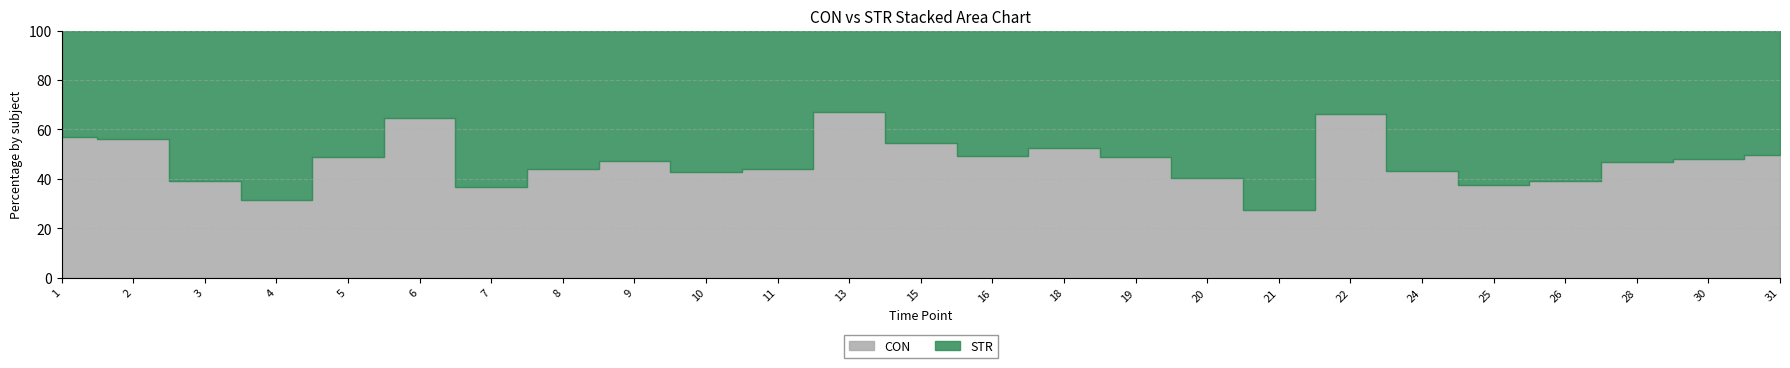

How many data points does each series have?

25